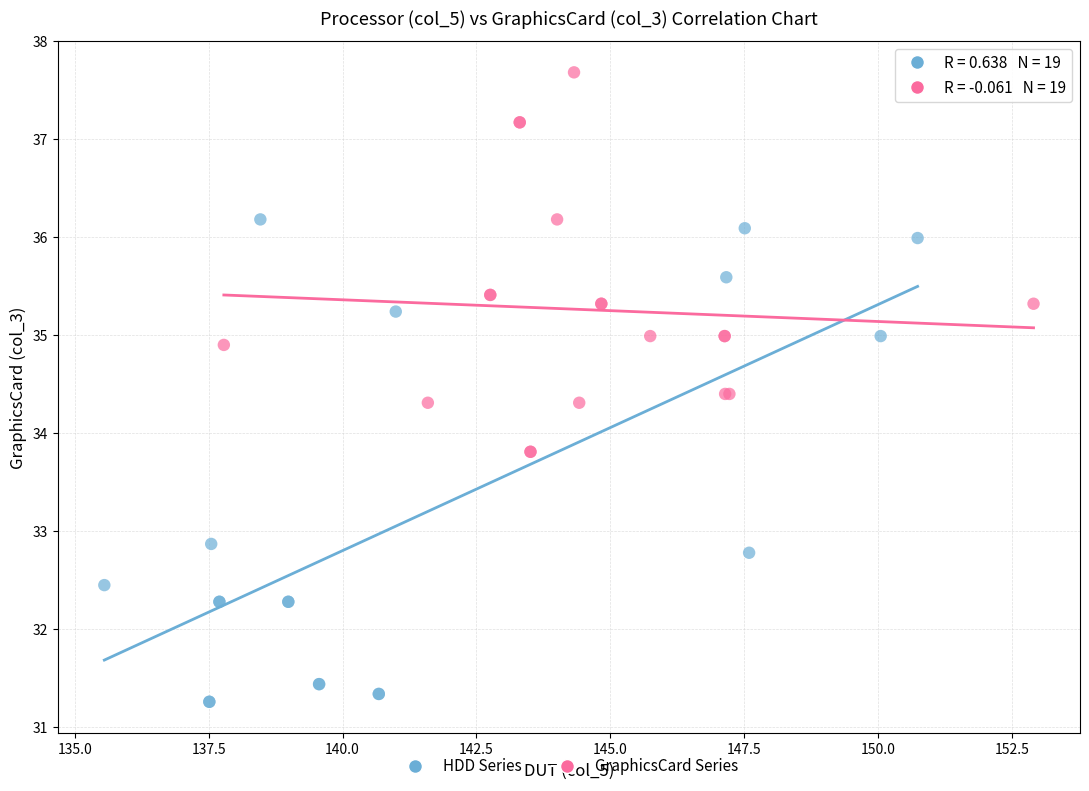

What are all the series names shown in the legend?

HDD Series, GraphicsCard Series